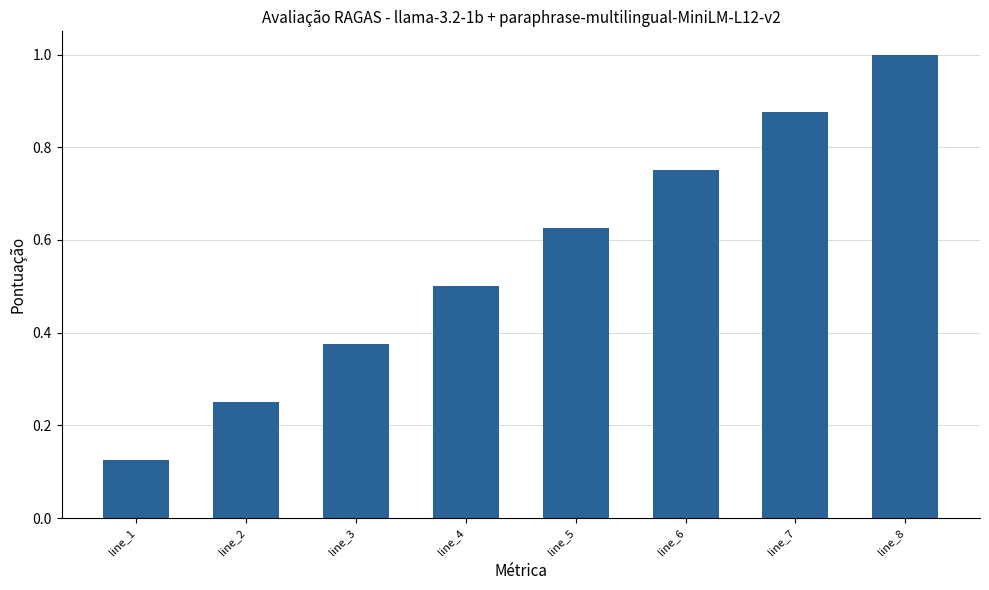

Which has a higher value, line_2 or line_3?

line_3